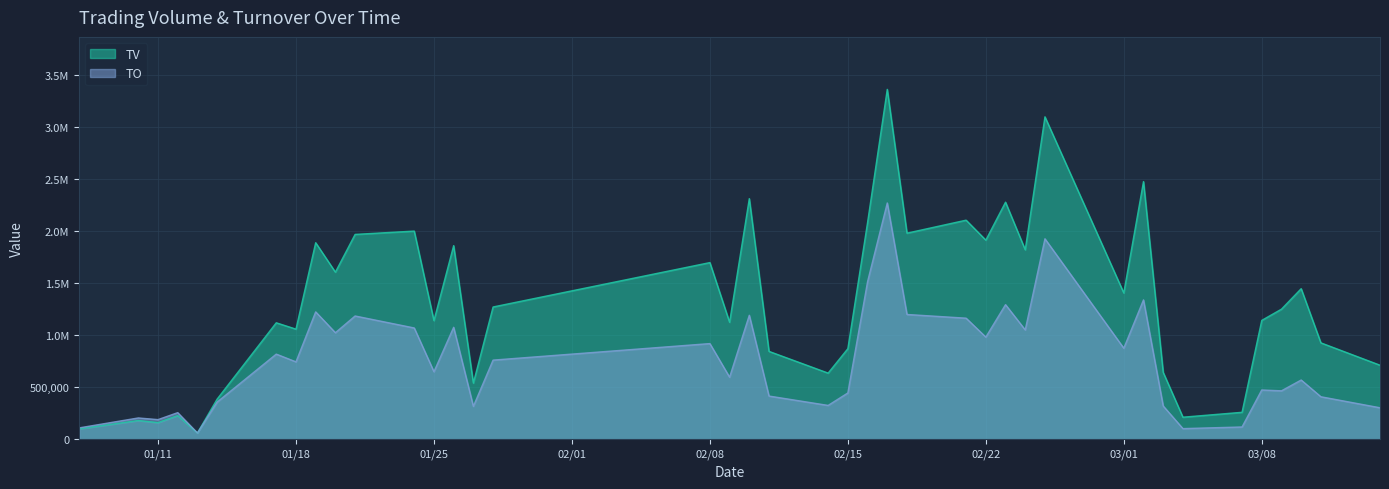

Which series has the largest total across all categories?

TV